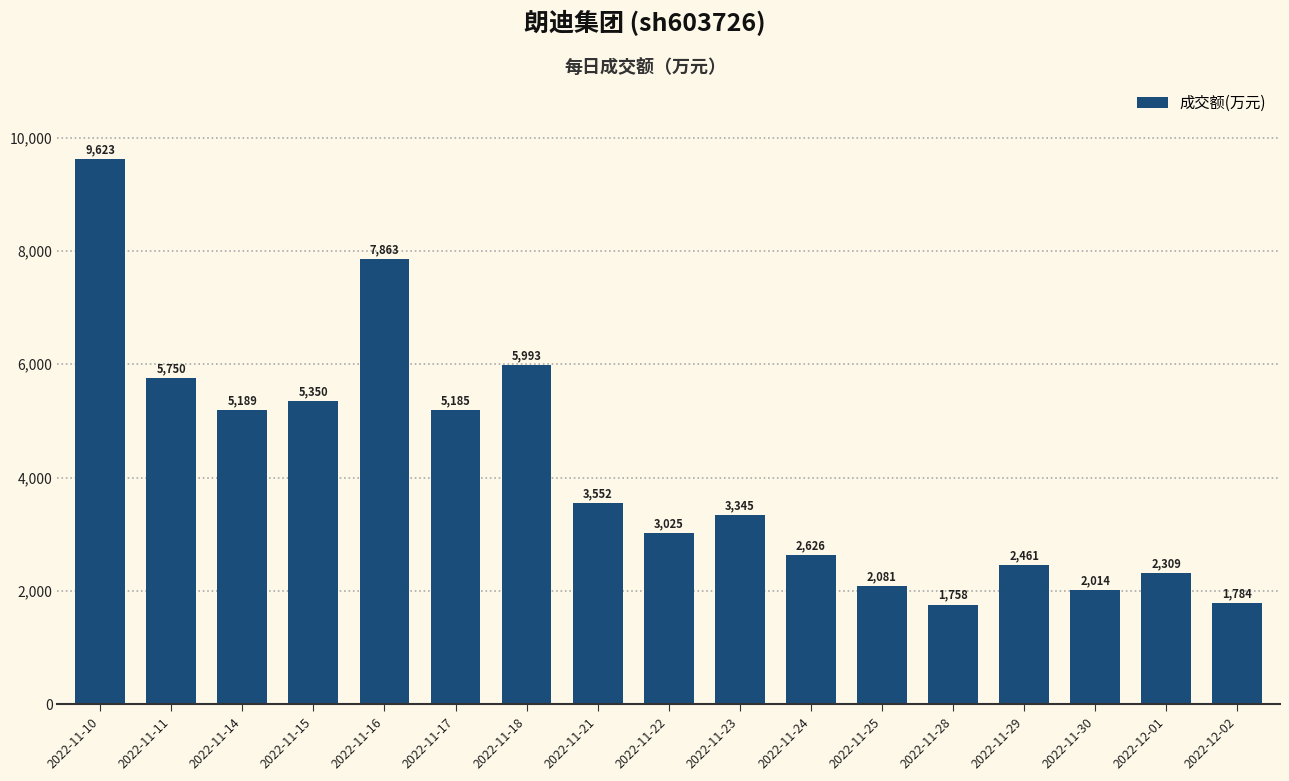

True or false: the data shows 3552 at 2022-11-21.

True